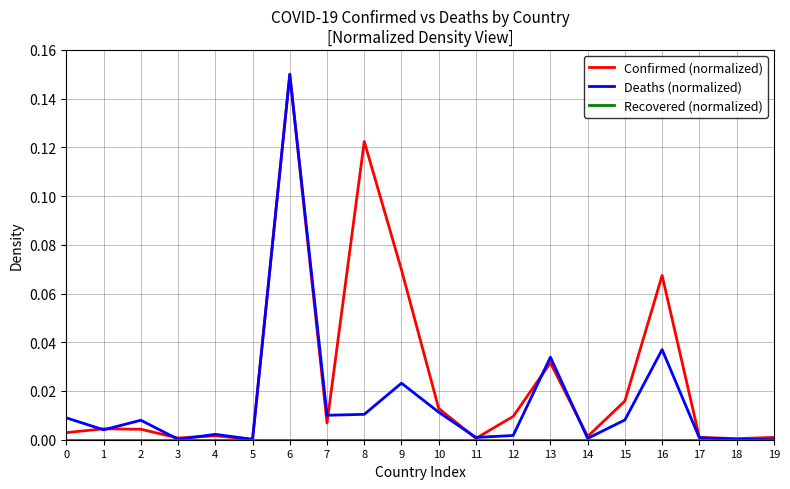

Which series has the largest total across all categories?

Confirmed (normalized)